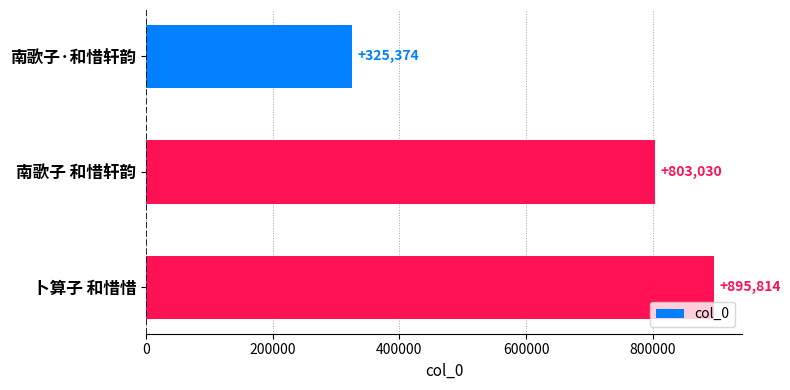

What is the approximate value at 卜算子 和惜惜, to the nearest 10?

895810